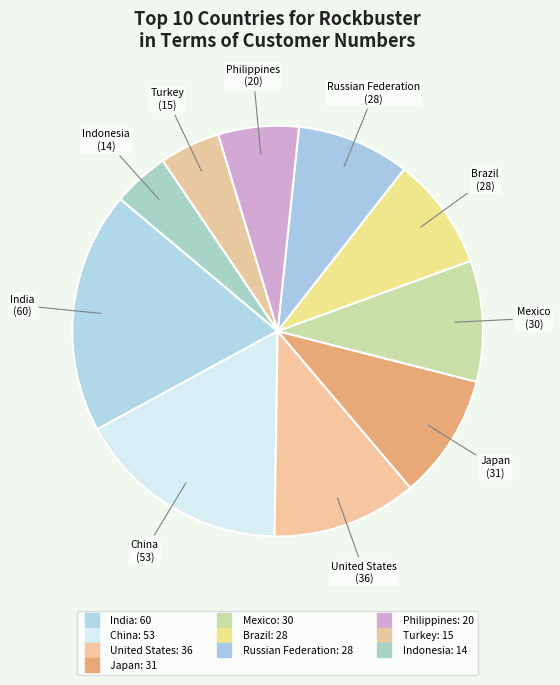

Count the number of slices in the pie.

10